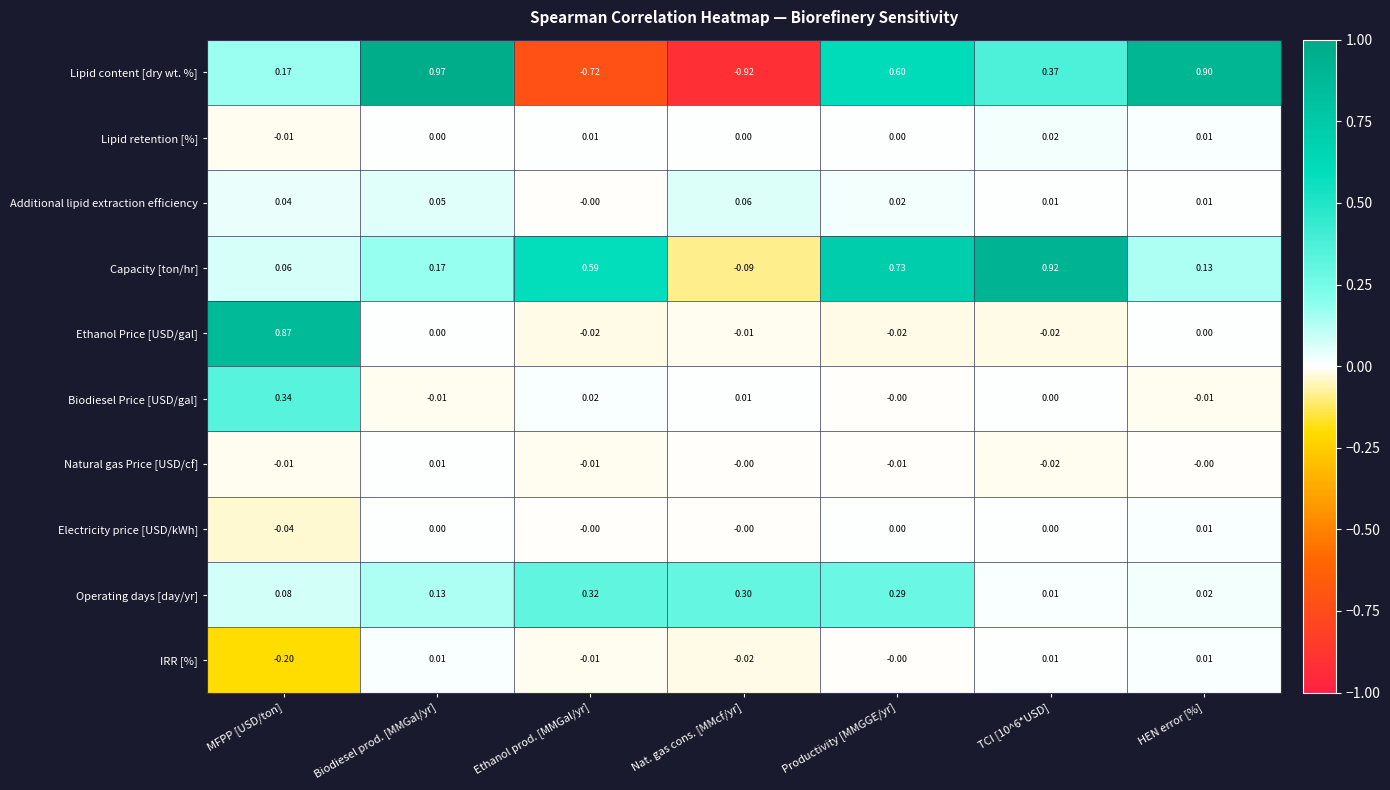

Which category has the lowest value in the Electricity price [USD/kWh] series?

MFPP [USD/ton]